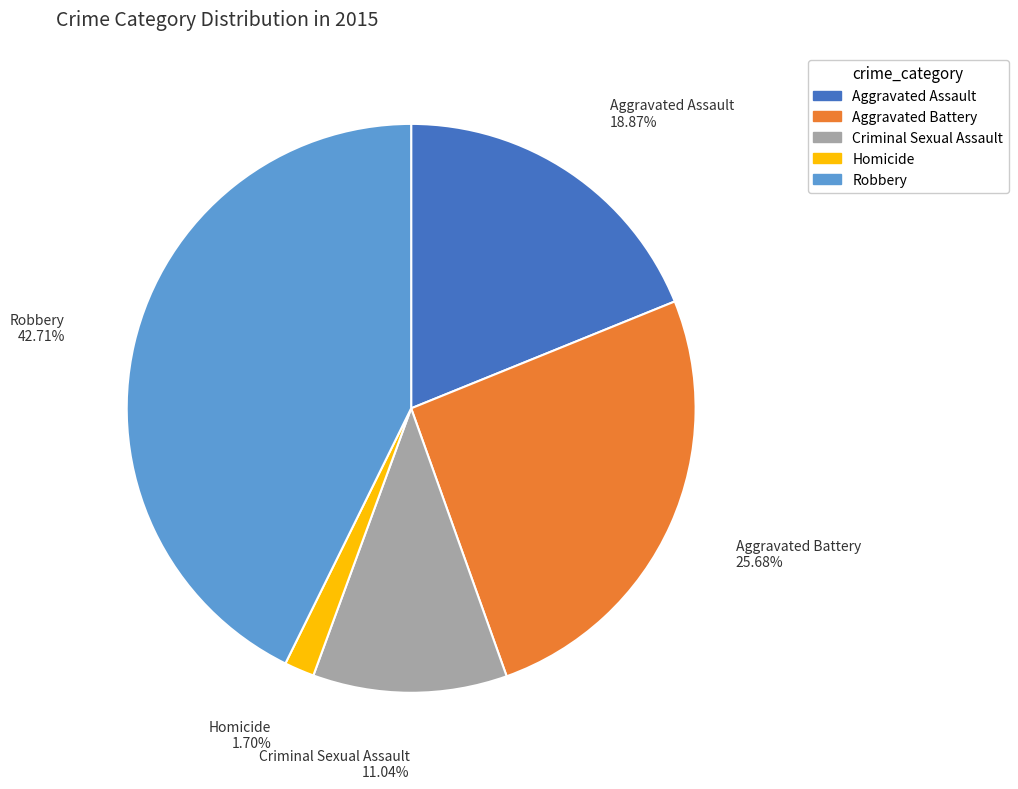

To the nearest percent, what is the average slice percentage?

20%